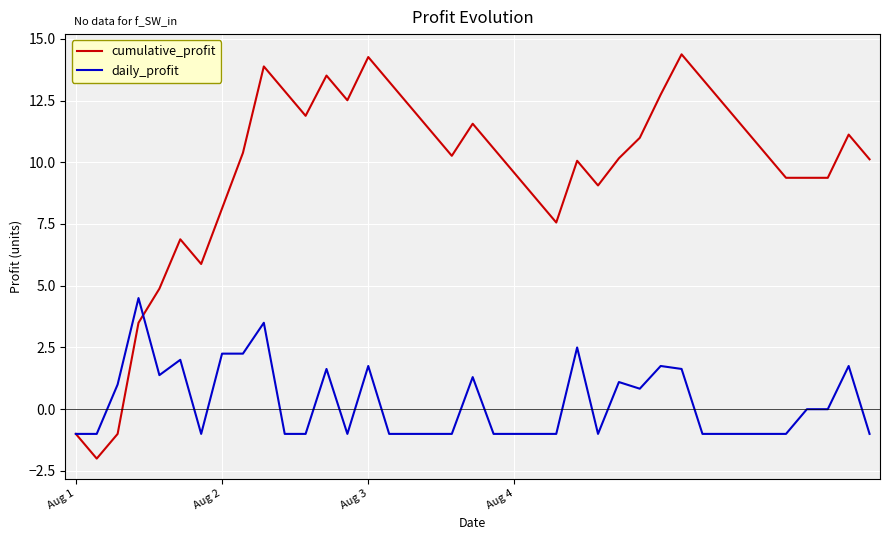

What is the maximum value shown in the chart?

14.4